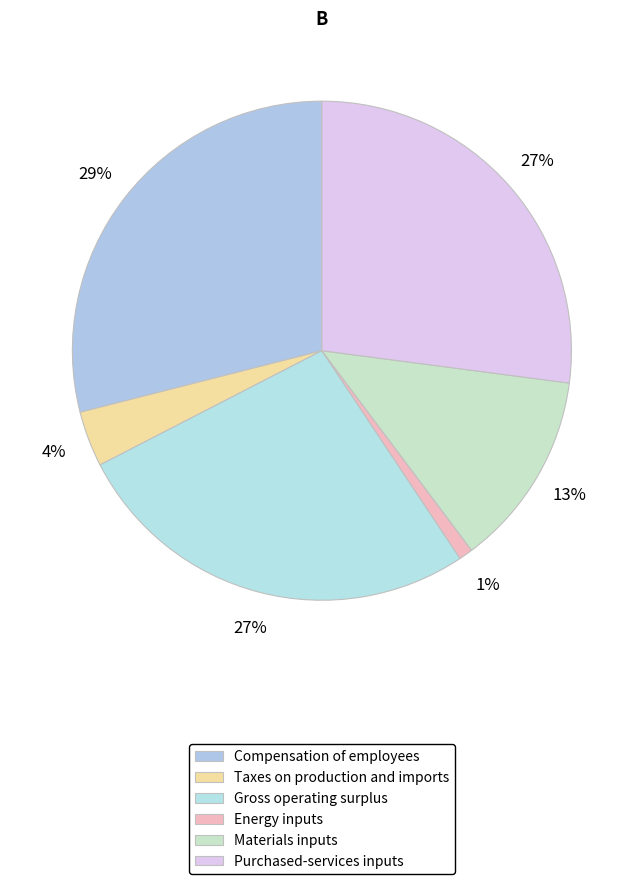

Combined, do Taxes on production and imports and Compensation of employees account for over 50%?

No